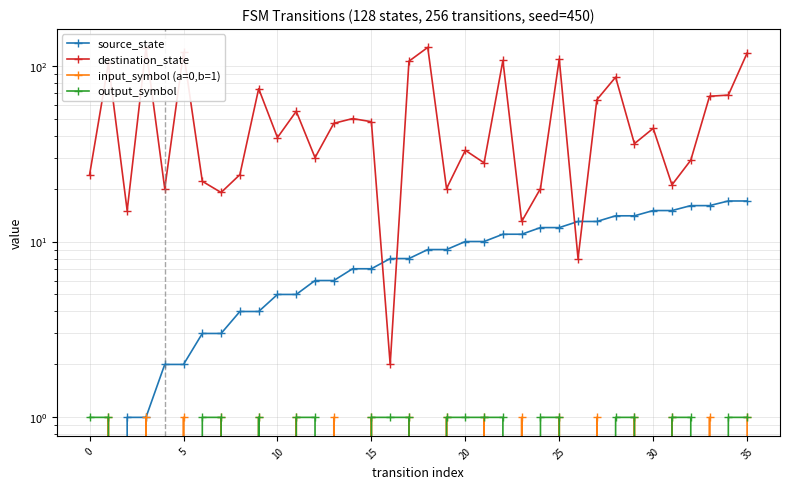

What is the value of the source_state point at the 24th from the left?

11